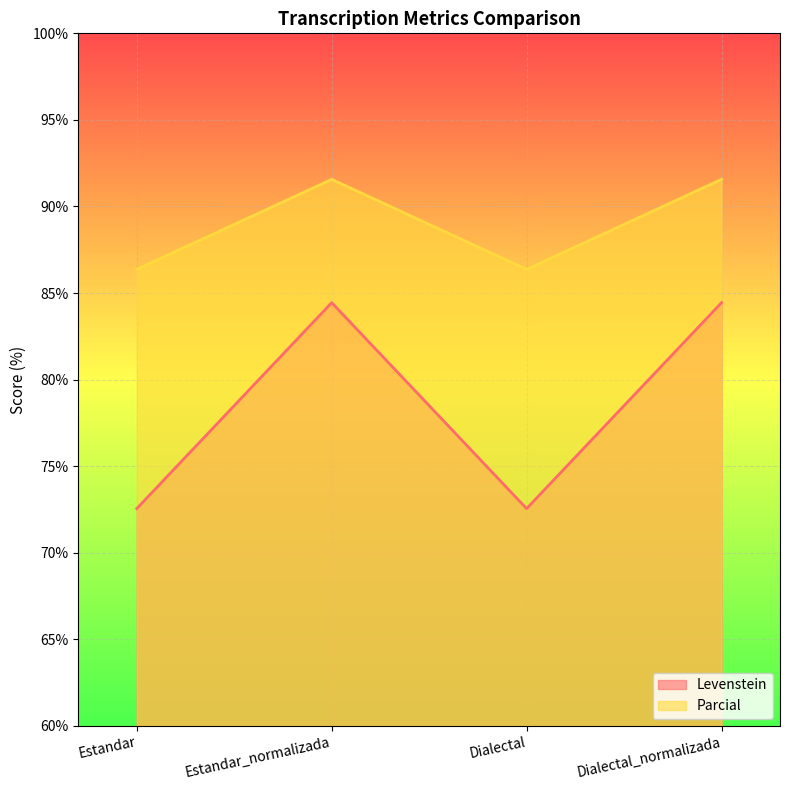

What is the label of the 4th point from the left?

Dialectal_normalizada